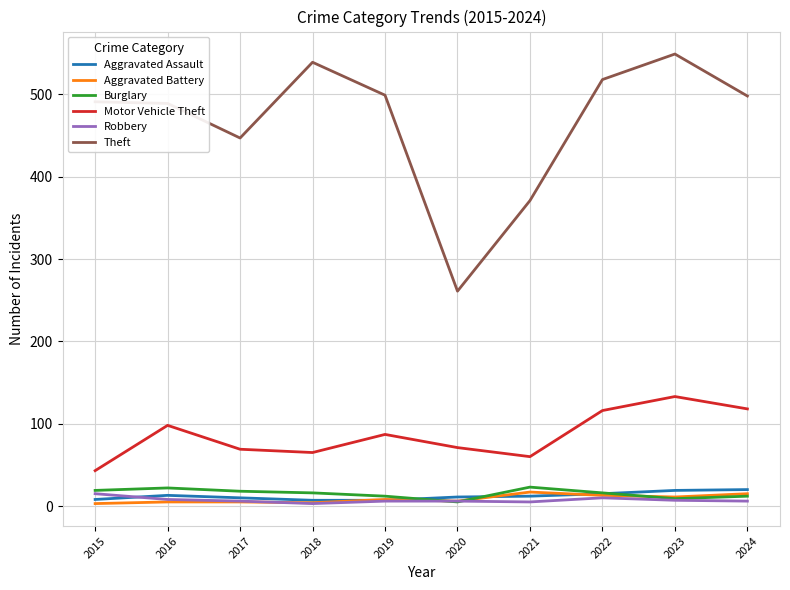

What is the sum of all Motor Vehicle Theft values?

860